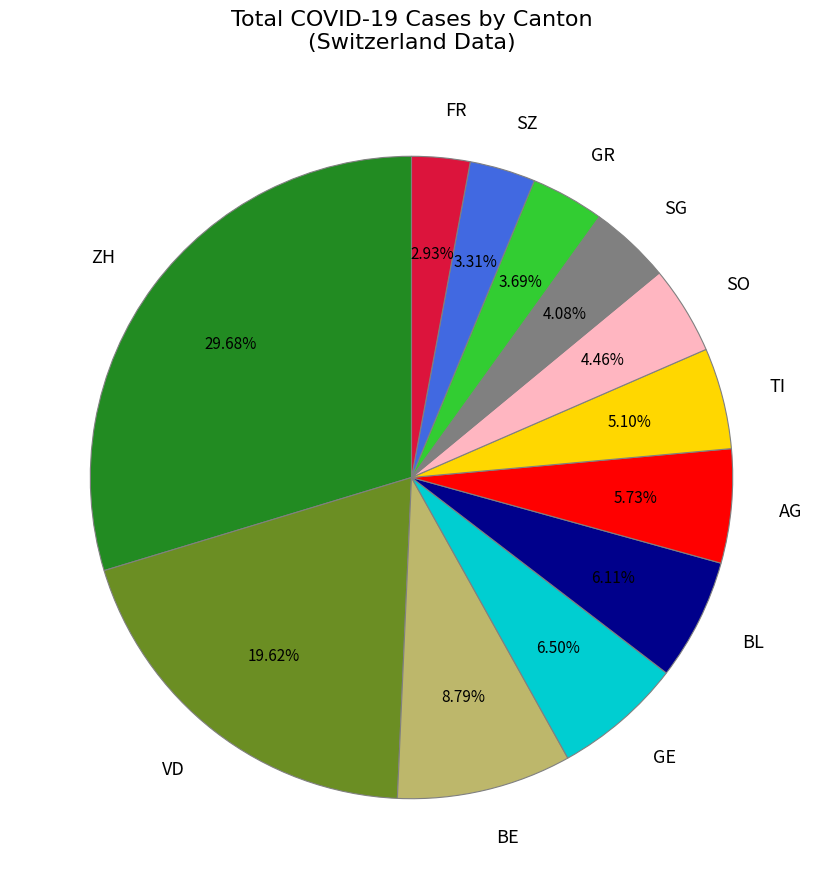

How many slices are in this pie chart?

12